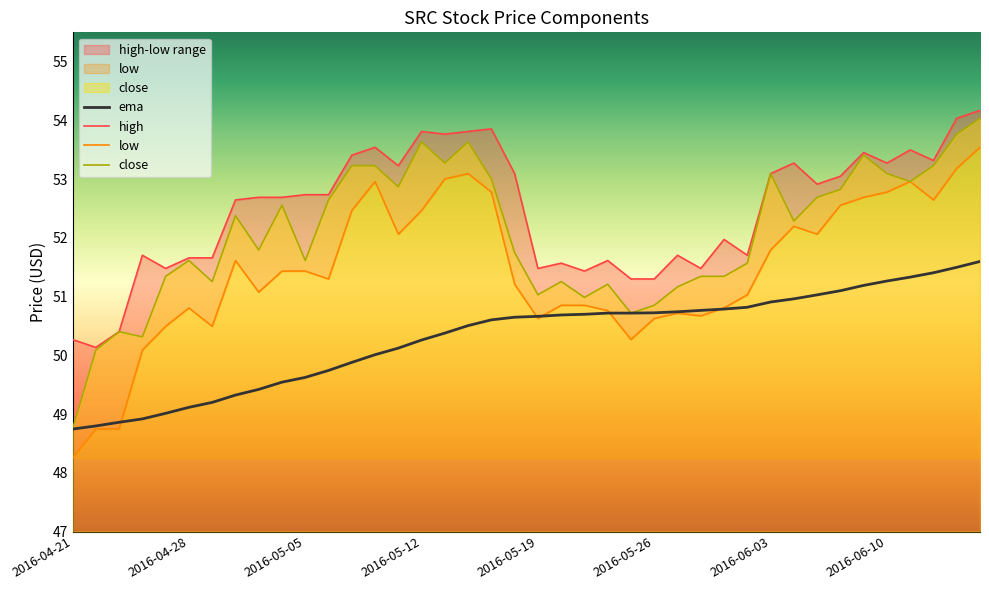

What is the approximate value of ema at 2016-06-13?

51.3